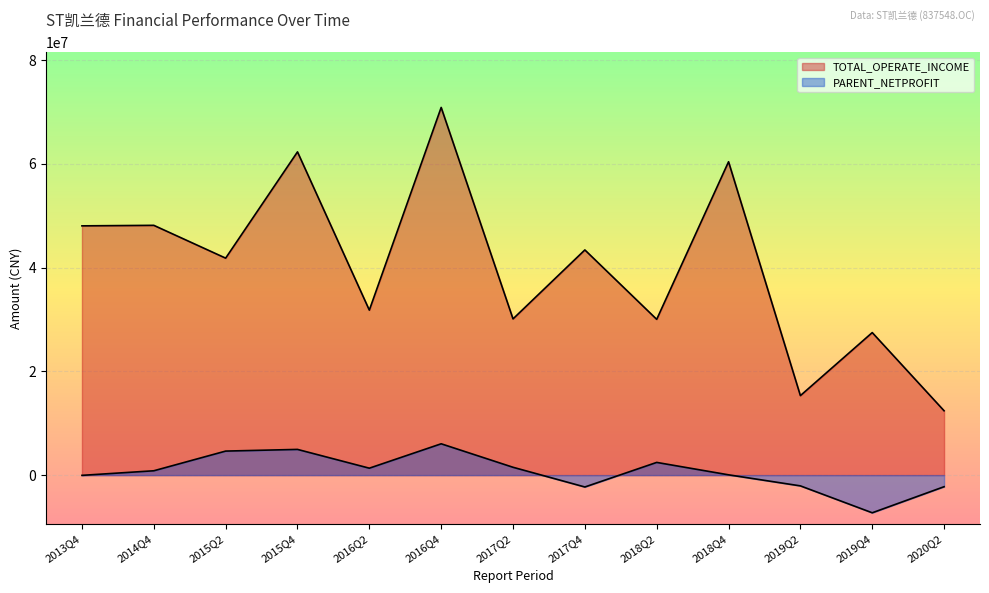

True or false: TOTAL_OPERATE_INCOME has a value of 48068647.0 at 2013Q4.

True